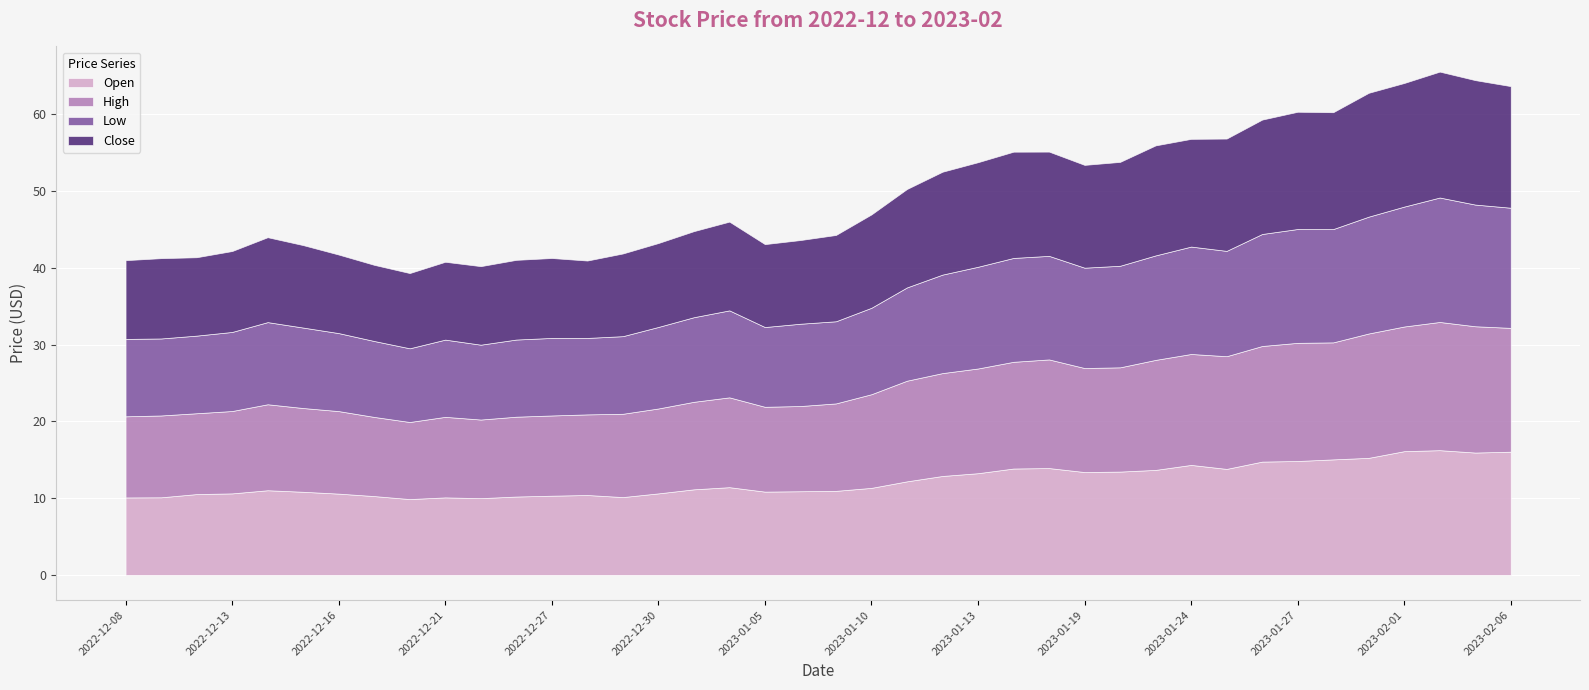

What is the spread (max minus min) of values at 2023-01-25?

1.0